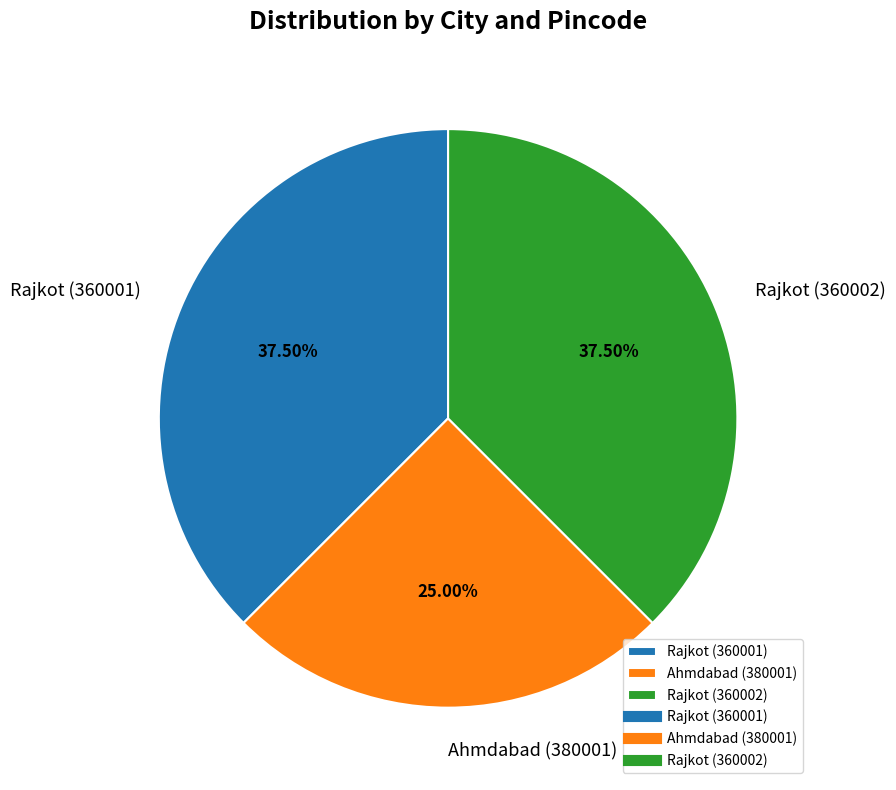

What portion of the pie excludes Ahmdabad (380001)?

75.0%